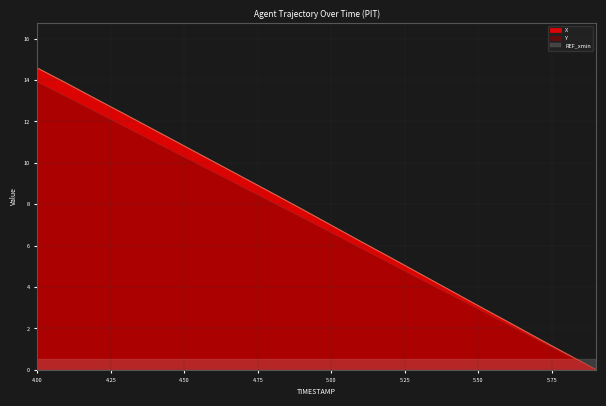

What is the difference between the second highest and second lowest values in the X series?

13.1